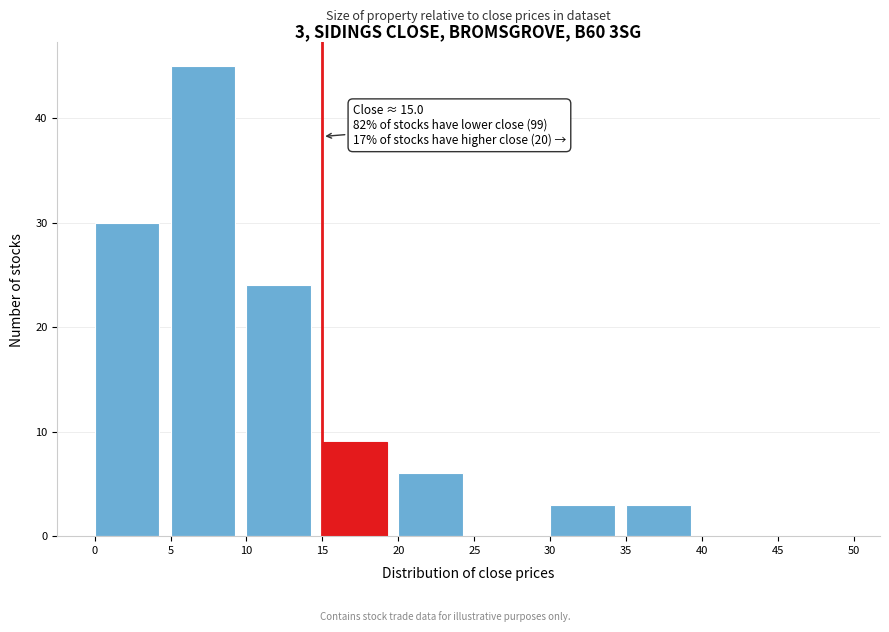

Which range on the x-axis has the tallest bar?

5 to 10